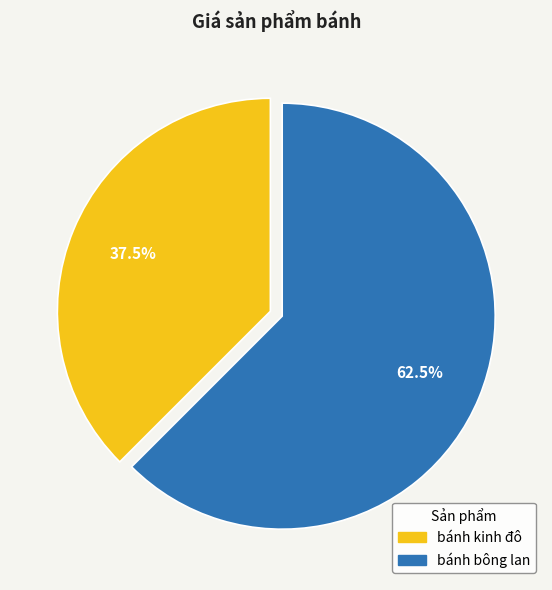

To the nearest percent, what is the average slice percentage?

50%